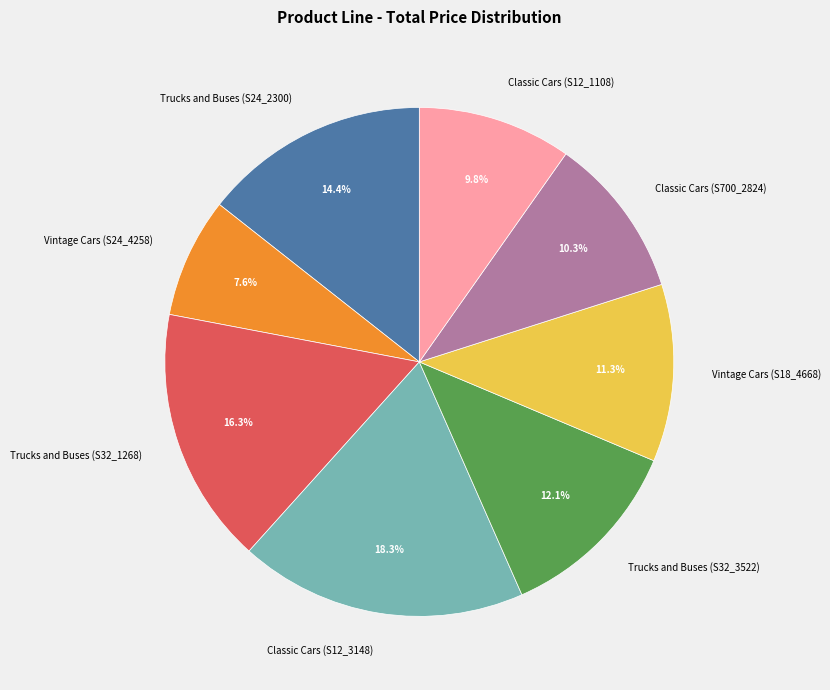

Does Vintage Cars (S18_4668) represent more than half of the total?

No